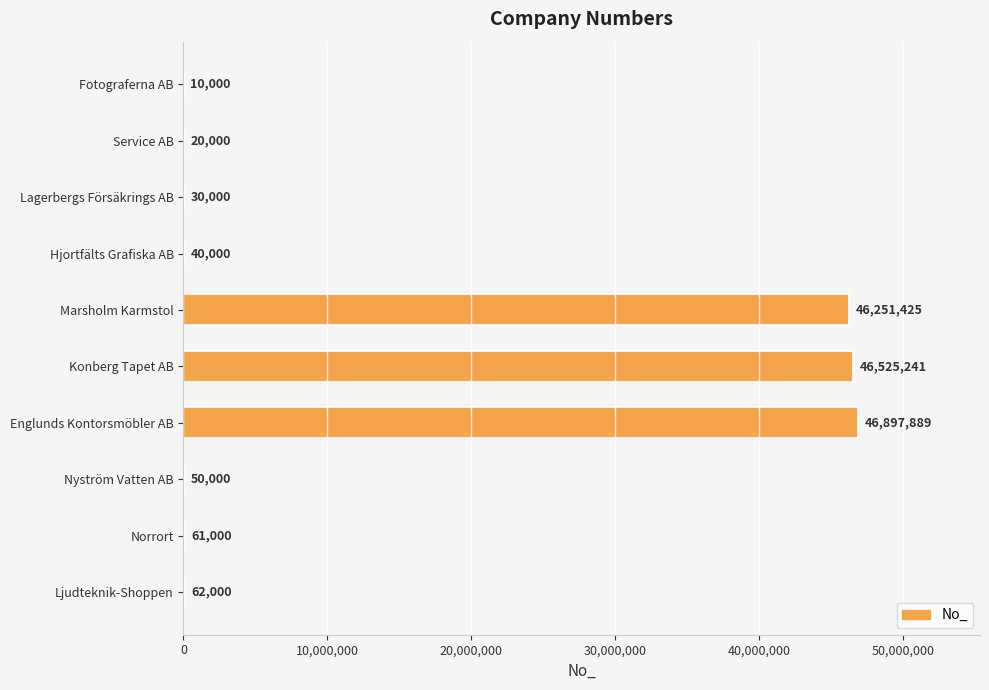

Reading top to bottom, what are all the values shown in this chart?

Fotograferna AB=10000	Service AB=20000	Lagerbergs Försäkrings AB=30000	Hjortfälts Grafiska AB=40000	Marsholm Karmstol=46251425	Konberg Tapet AB=46525241	Englunds Kontorsmöbler AB=46897889	Nyström Vatten AB=50000	Norrort=61000	Ljudteknik-Shoppen=62000